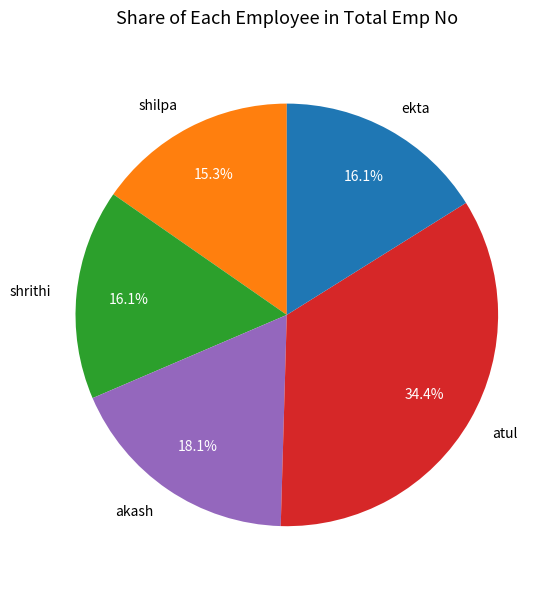

Between shilpa and akash, which is larger?

akash